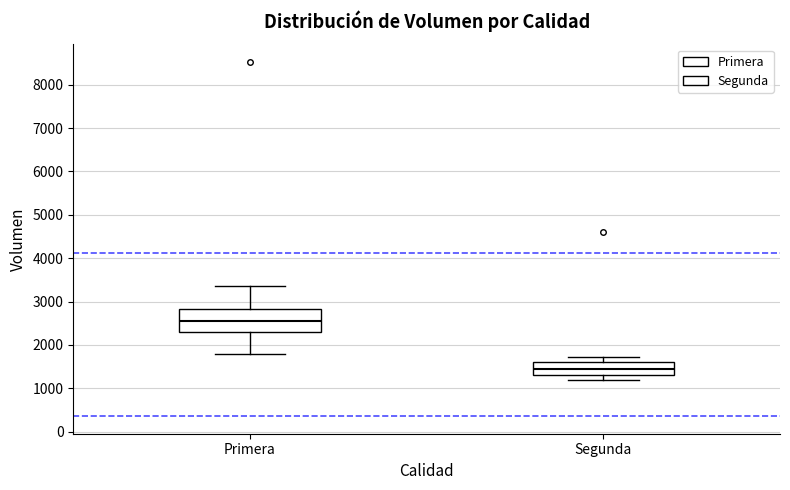

Comparing the boxes themselves (not the whiskers), which one is the tallest?

Primera